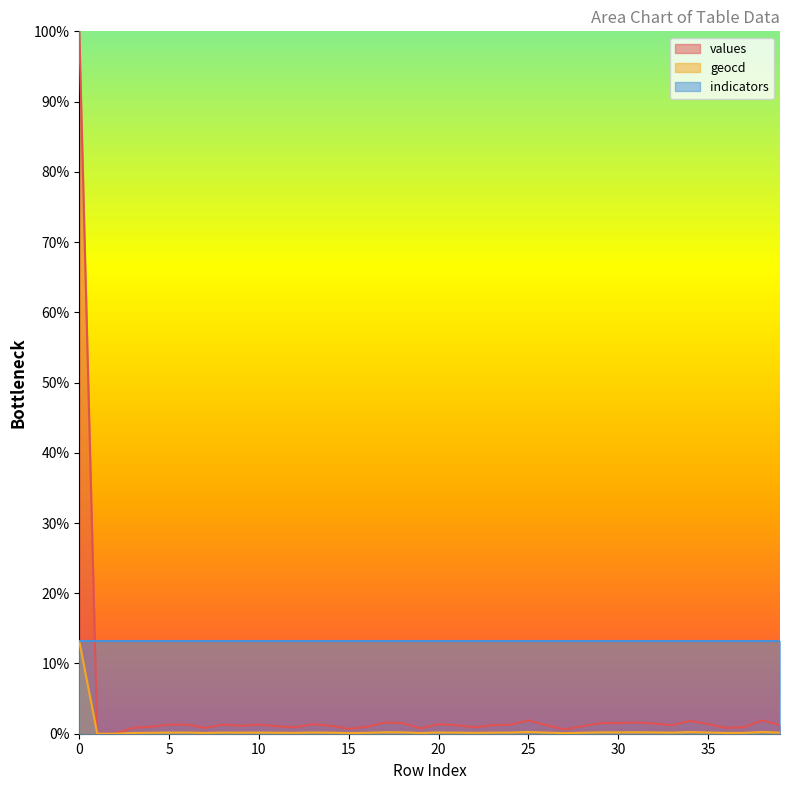

True or false: values and geocd cross at least once.

False